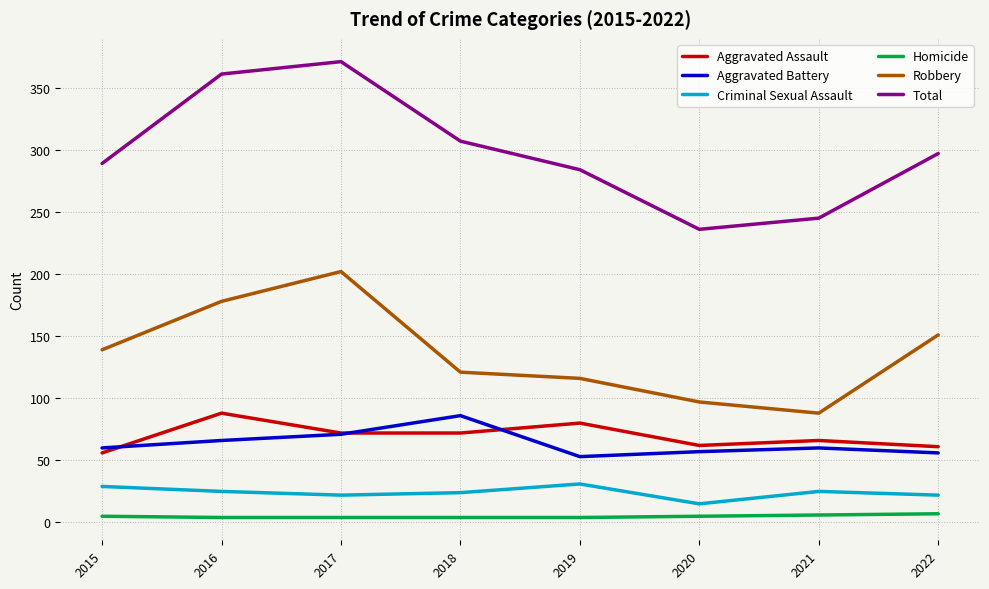

How many times do Aggravated Battery and Aggravated Assault cross each other?

3